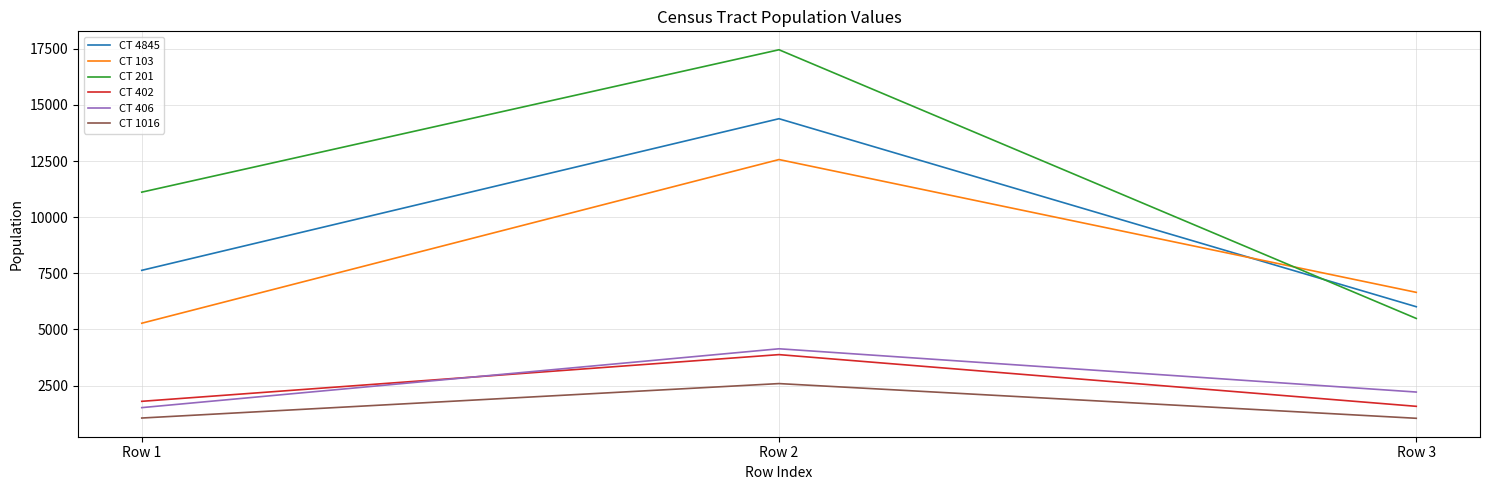

List the series in order of their peak value, highest first.

CT 201, CT 4845, CT 103, CT 406, CT 402, CT 1016